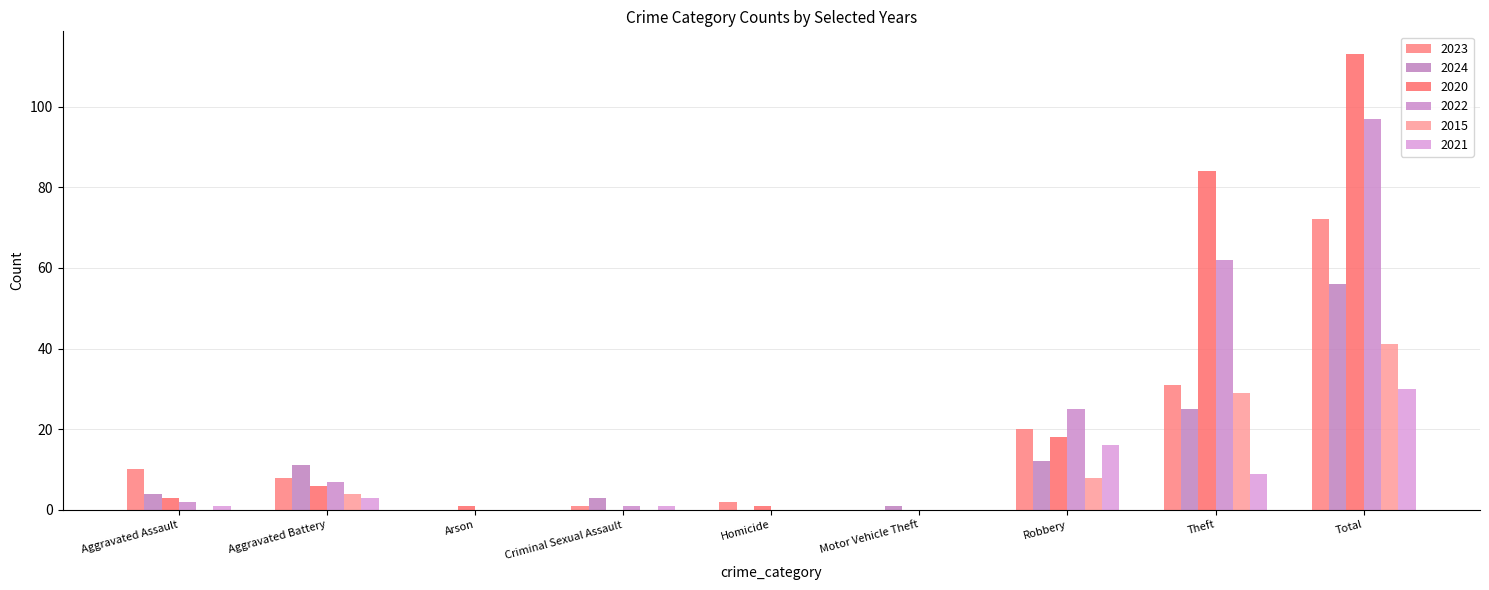

What is the difference between the second highest and second lowest values in the 2021 series?

16